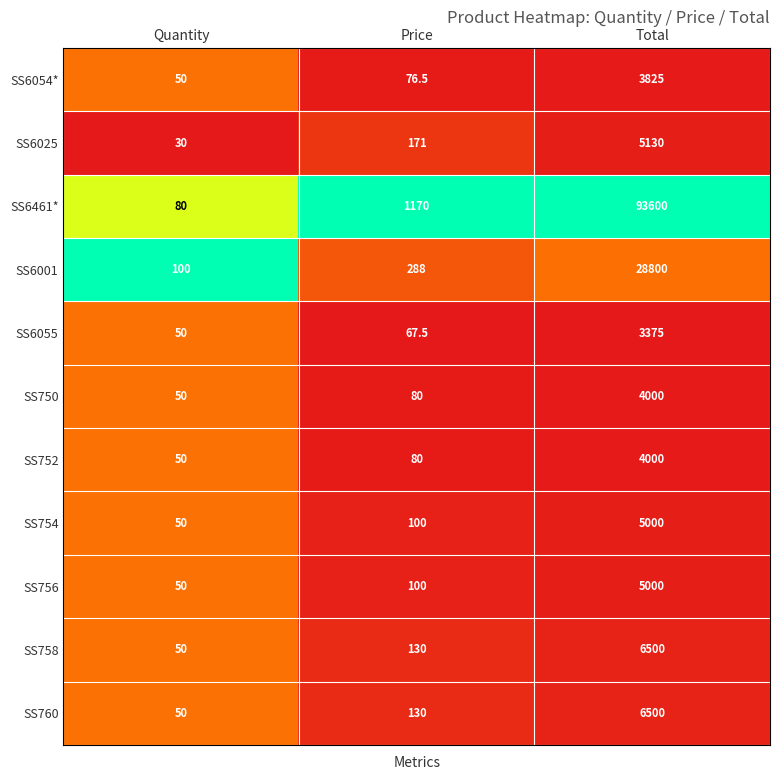

Which category has the highest value in the SS6001 series?

Total